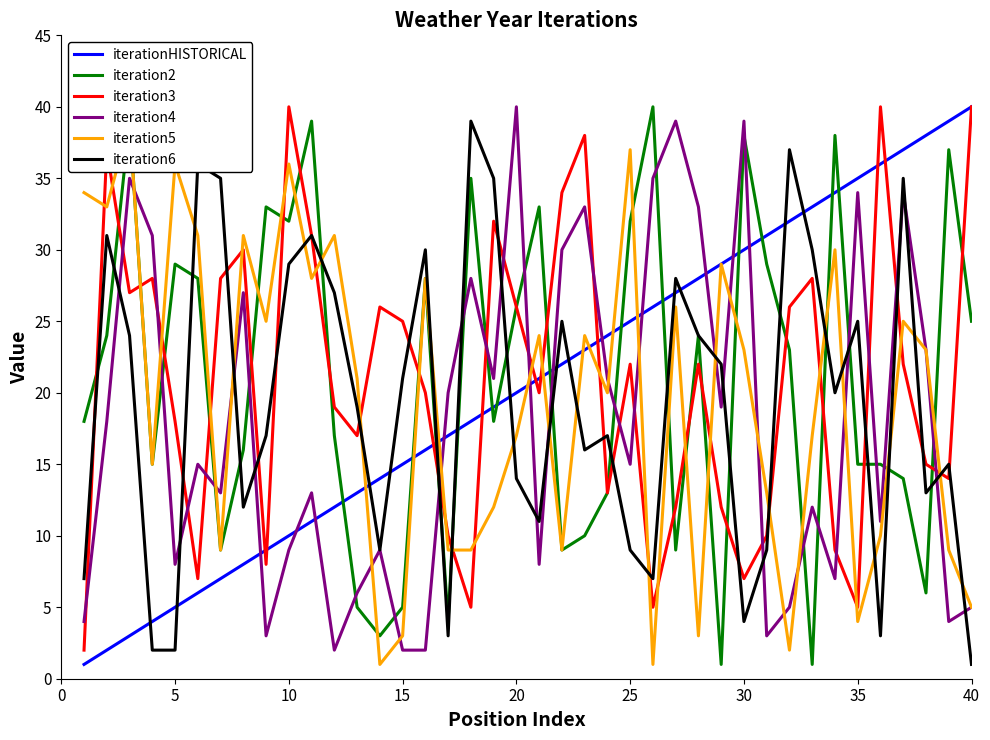

True or false: iteration4 and iterationHISTORICAL intersect in this chart.

True